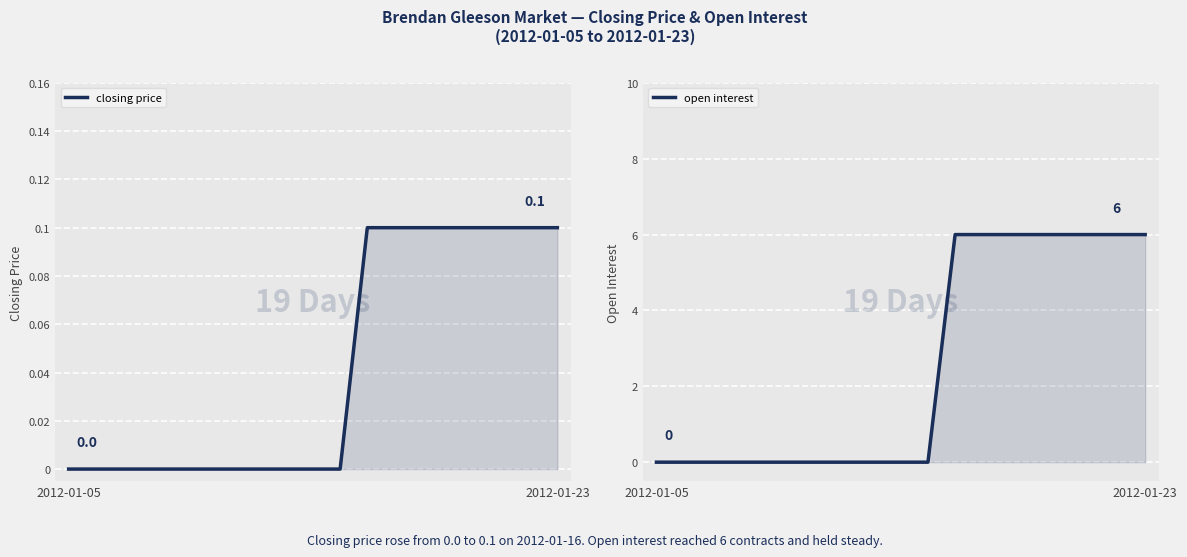

How many categories are shown in the chart?

19